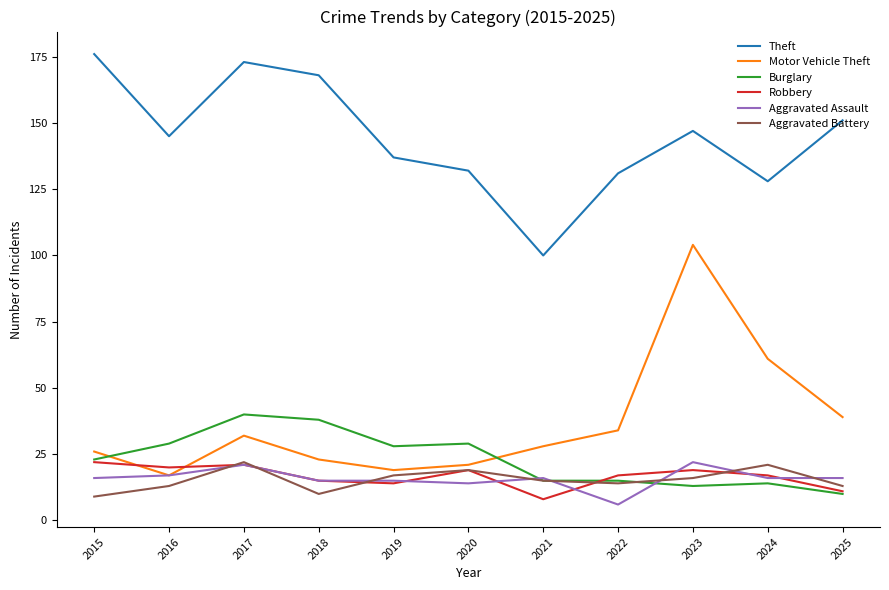

What is the difference between the highest and lowest values at 2015?

167